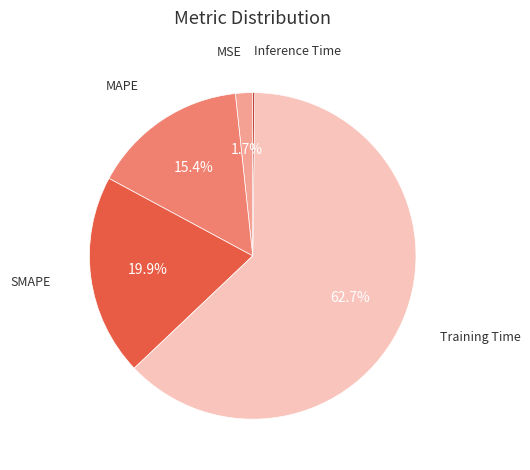

Does any single category account for the majority?

Yes